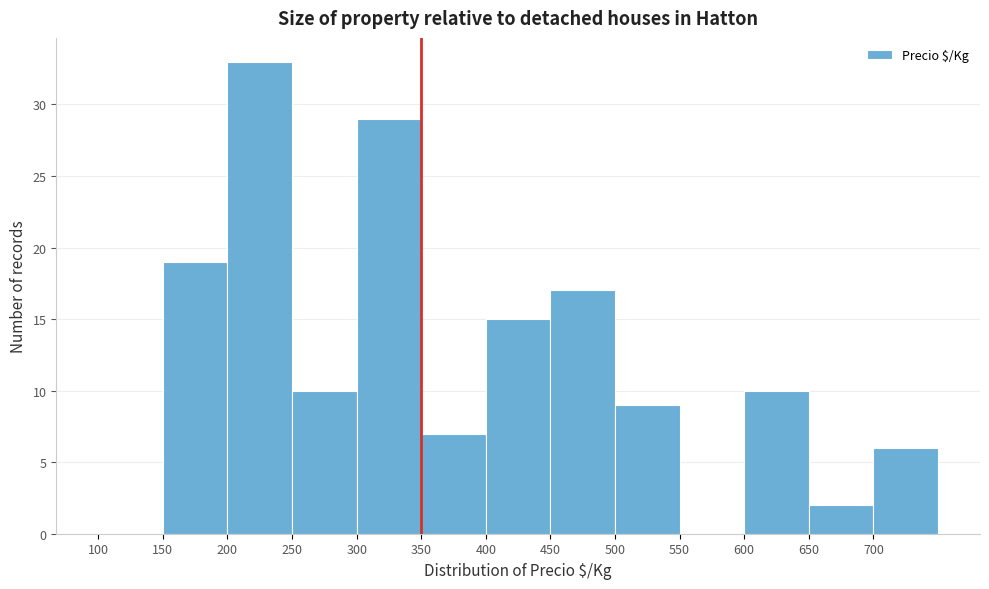

How tall is the bar that spans 150 to 200 on the x-axis? The values are not printed on the chart, so give them approximately, as read against the axis.

19